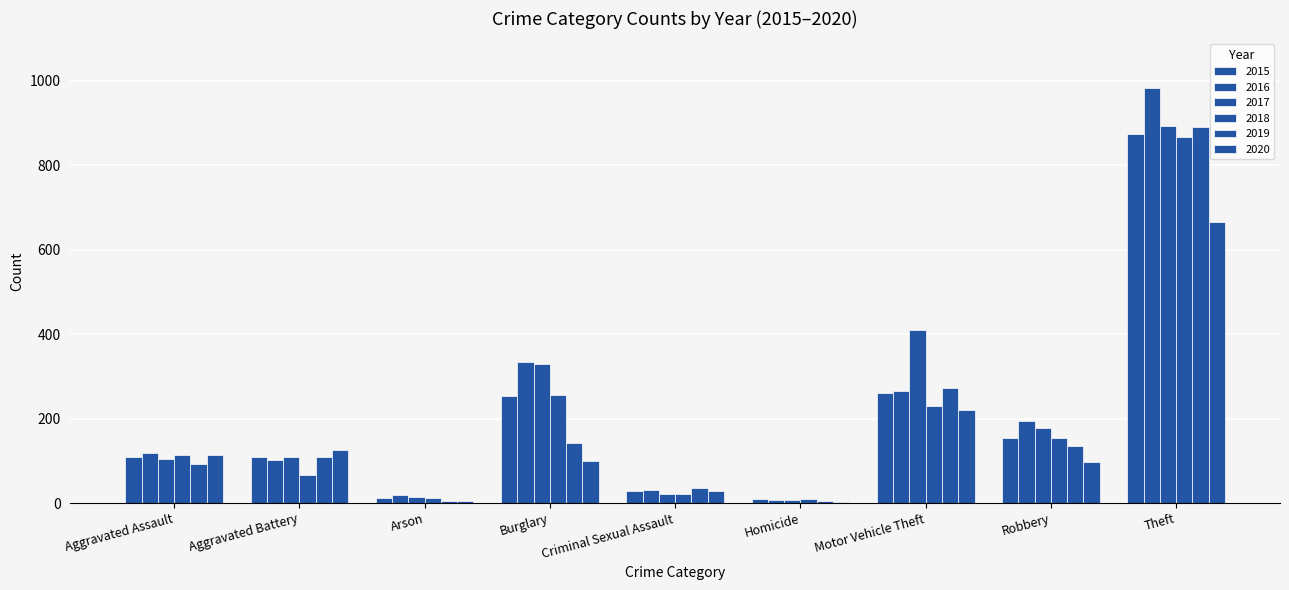

List the series in order of their peak value, lowest first.

2020, 2018, 2015, 2019, 2017, 2016